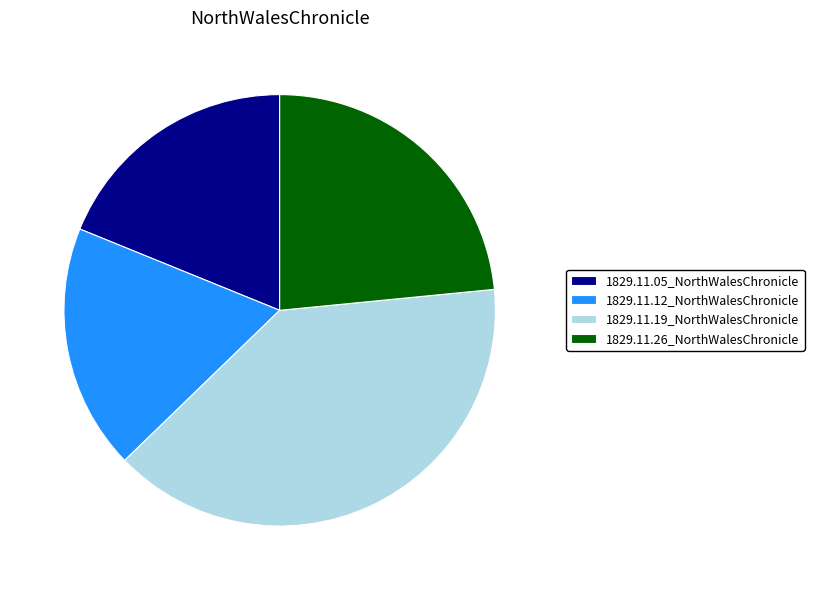

Do 1829.11.12_NorthWalesChronicle and 1829.11.19_NorthWalesChronicle together represent more than half of the pie?

Yes